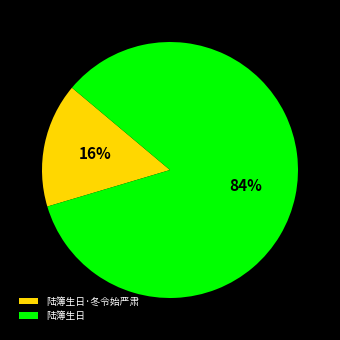

Which category has the biggest portion of the pie?

陆簿生日